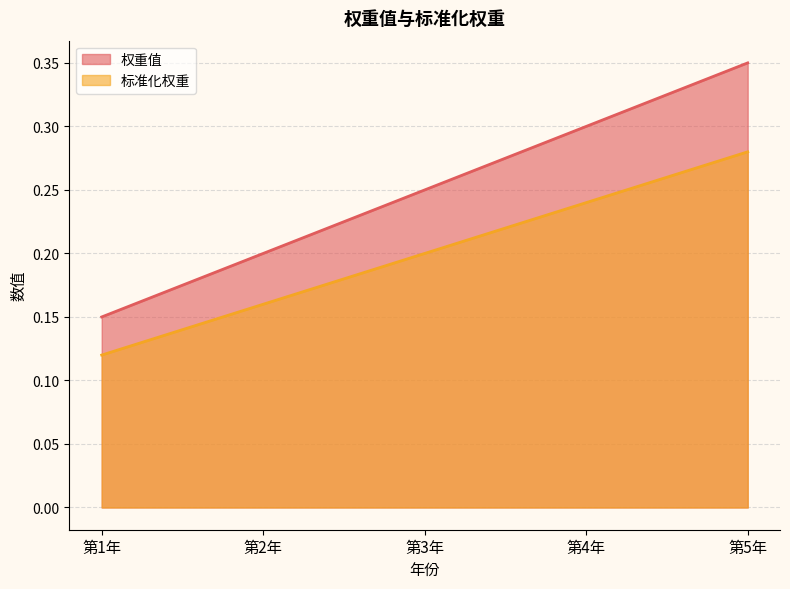

True or false: 标准化权重 has a value of 0.1 at 第1年.

True